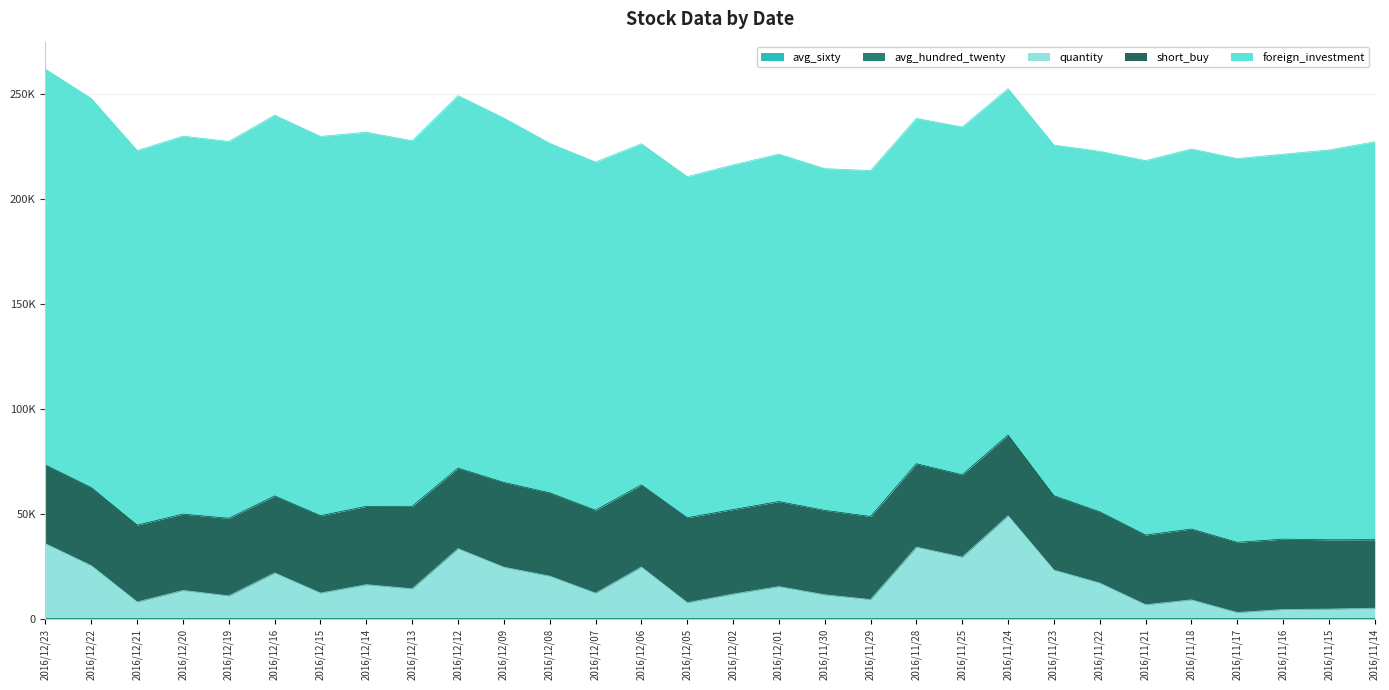

What is the sum of the avg_hundred_twenty values at 2016/11/25 and 2016/11/24?

157.0